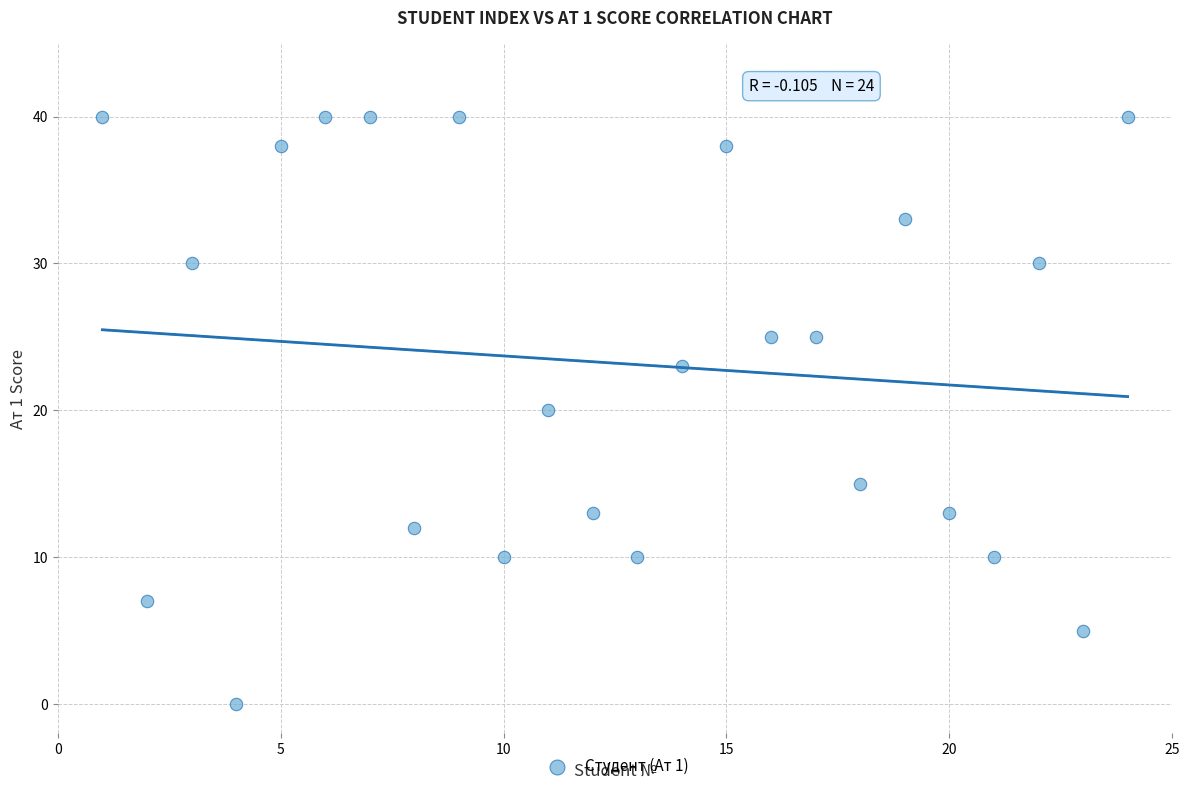

What is the range of X values (max minus min)?

23